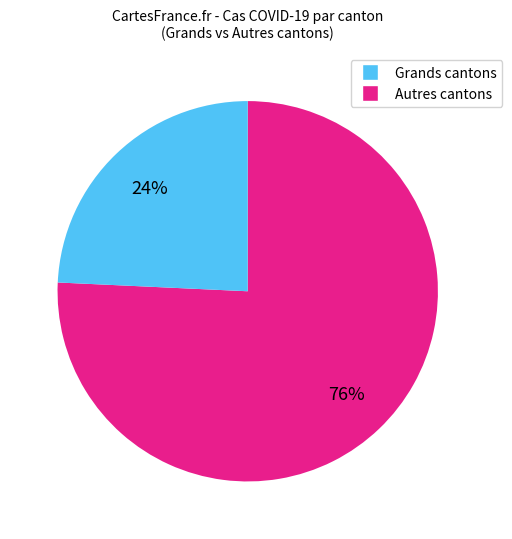

To the nearest percent, what is the average slice percentage?

50%